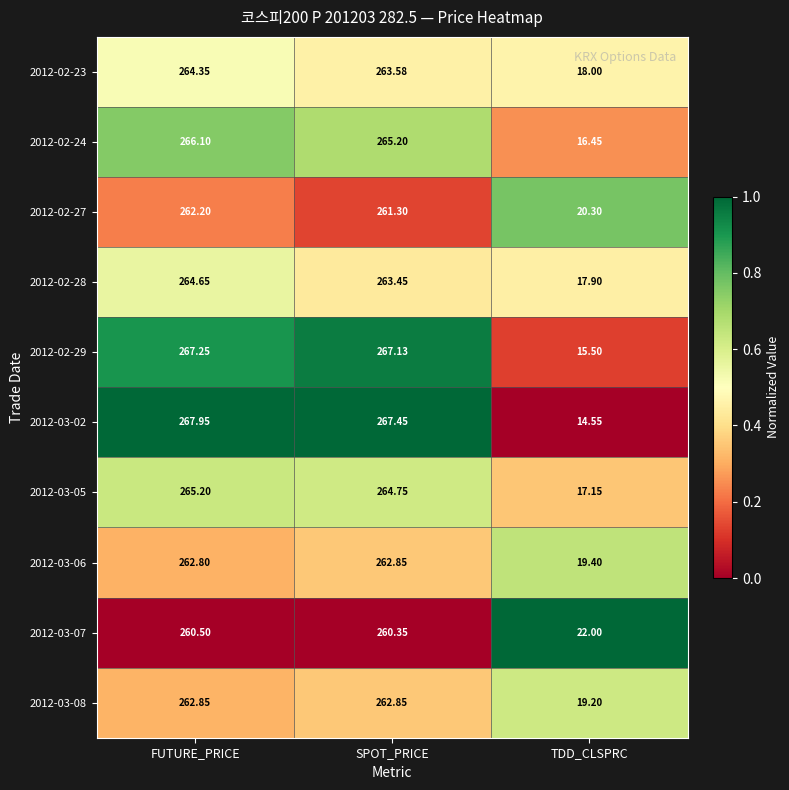

List the labels in order of 2012-02-24 value, largest first.

FUTURE_PRICE, SPOT_PRICE, TDD_CLSPRC